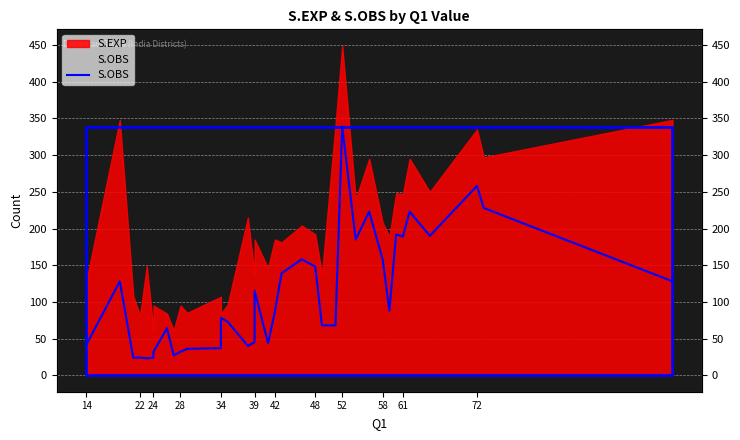

How many interior local valleys (lower than both neighbors) does the data have?

8